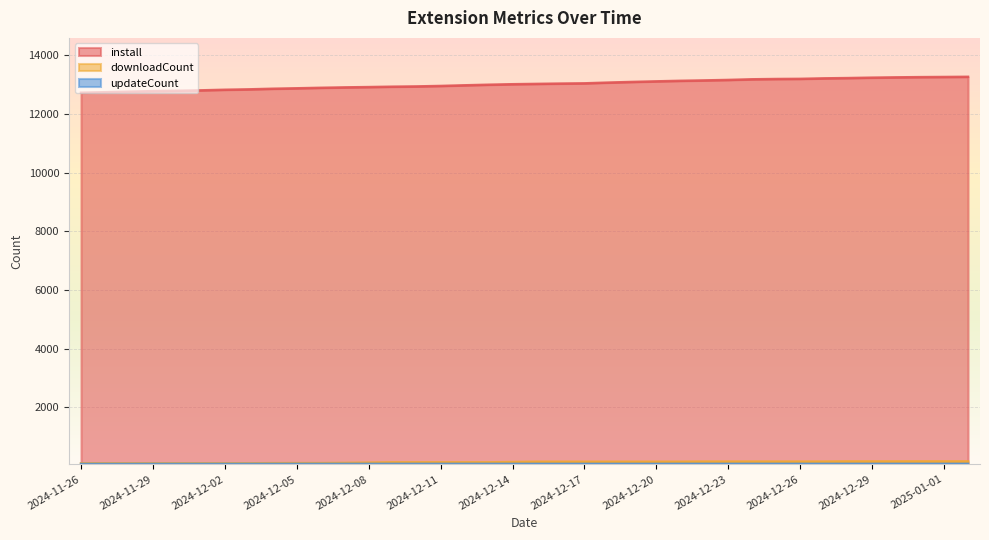

Which has a higher value, 2024-12-16 or 2024-12-29?

2024-12-29